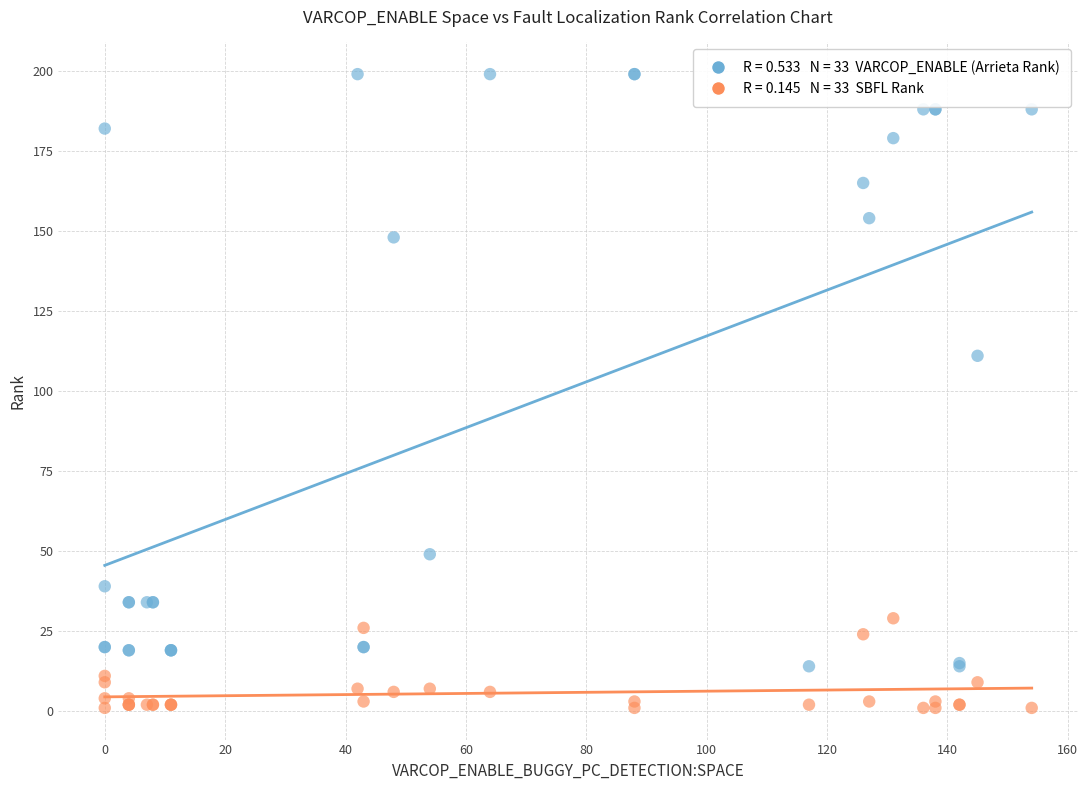

Across all series, what Y value is closest to 100?

111